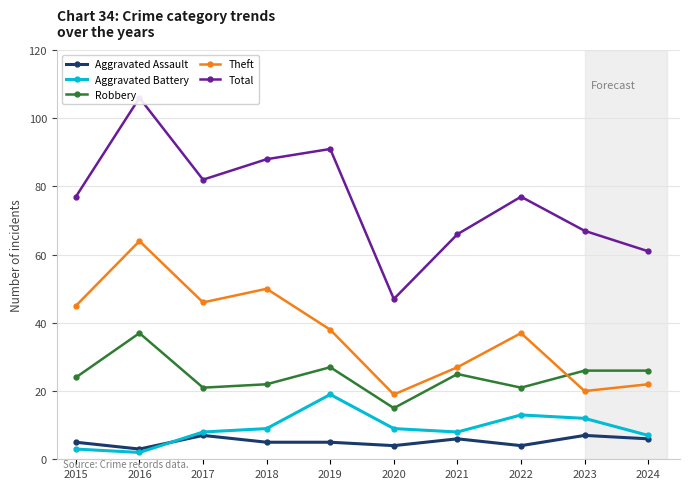

At which label is Robbery closest to 26?

2023